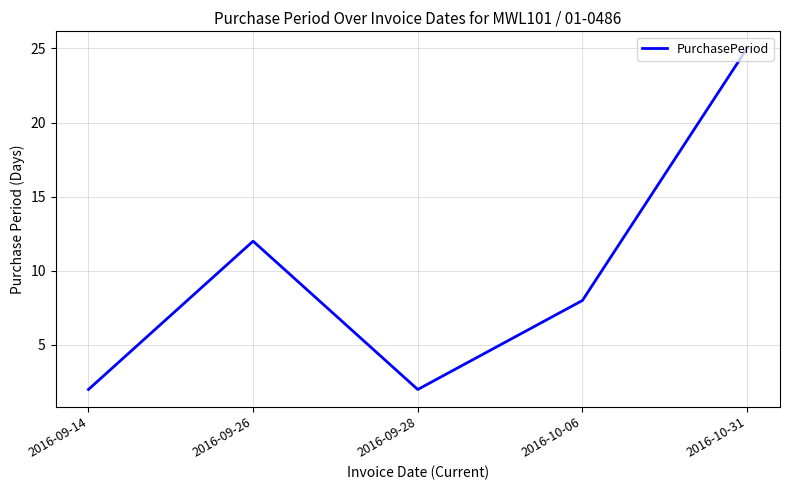

Count the values in the range 2 to 12.

4